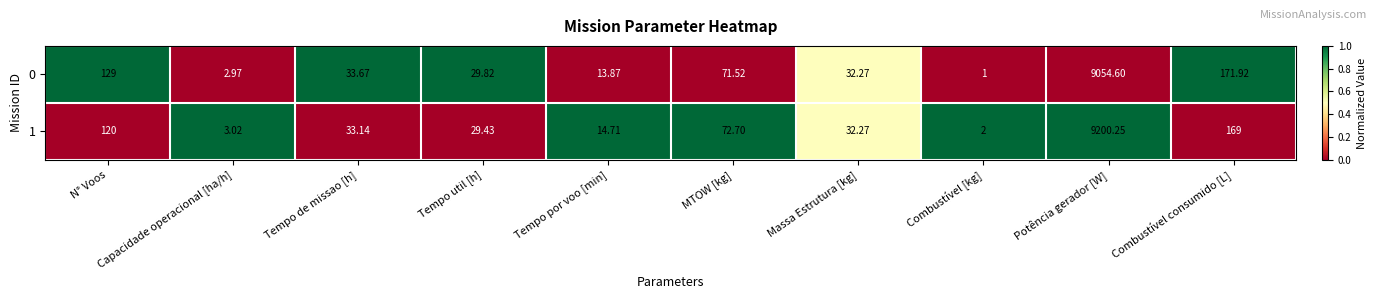

Where does the 0 series first go above 33?

N° Voos